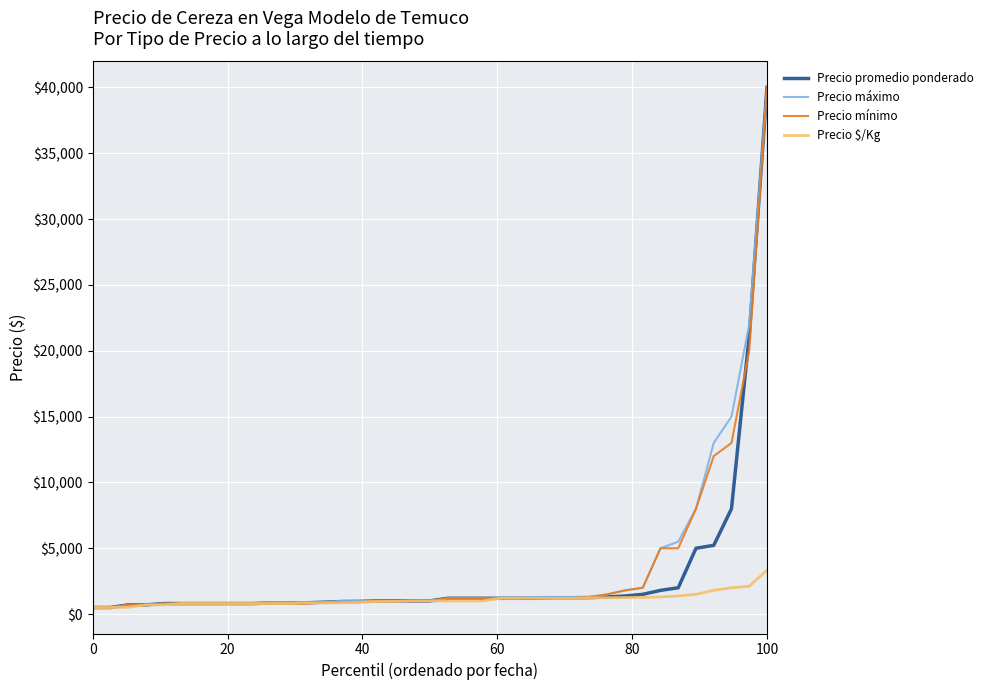

What is the maximum value shown in the chart?

40000